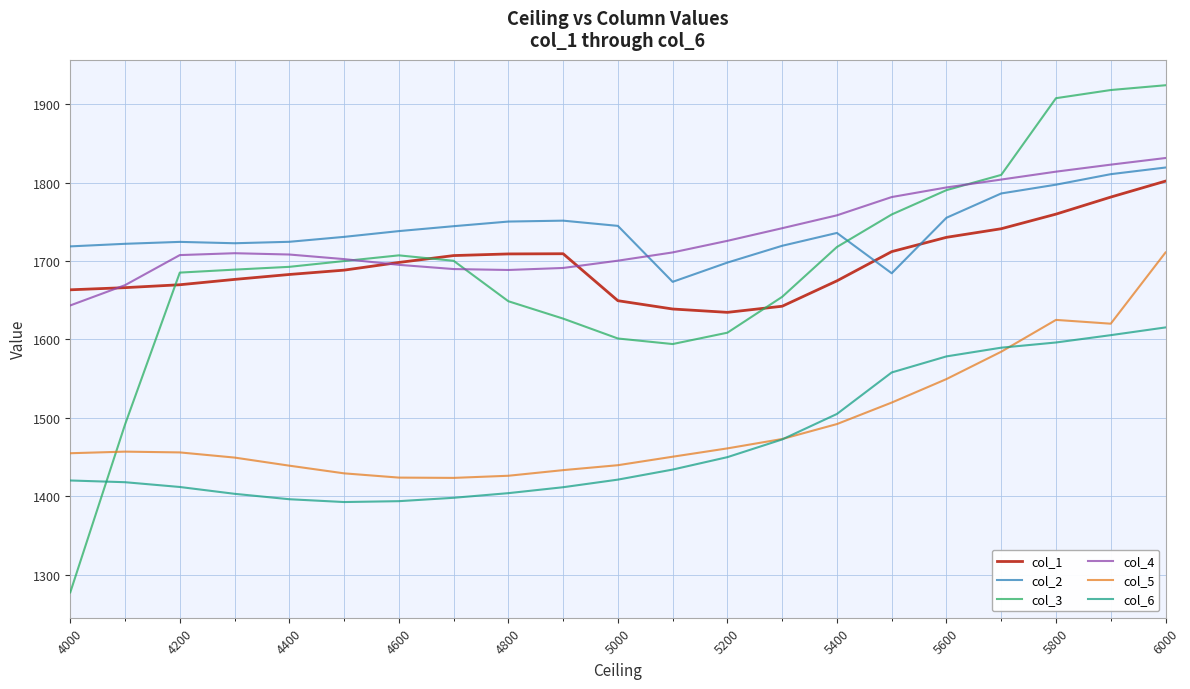

What is the lowest value of the col_6 series?

1392.4